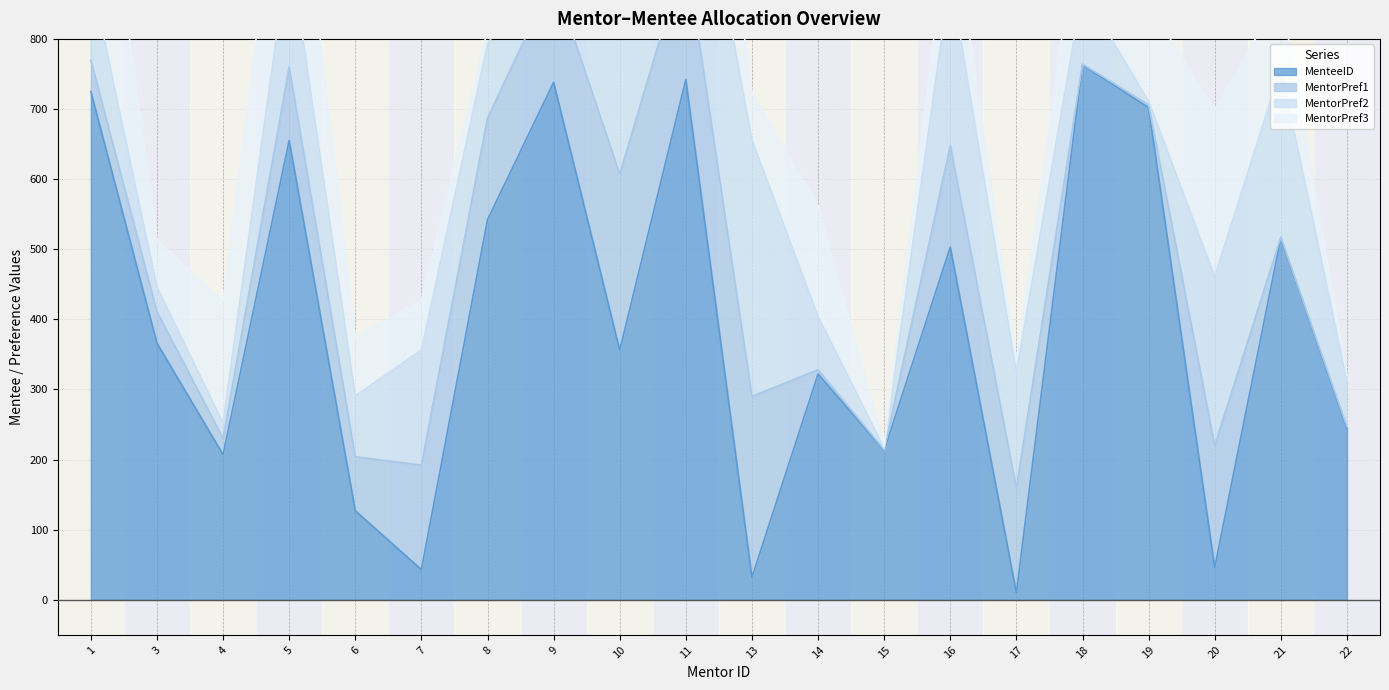

Reading left to right, extract all data points from this chart.

MenteeID: 725	366	207	655	127	43	542	738	356	742	32	322	213	503	10	763	702	46	516	244
MentorPref1: 45	45	23	105	77	149	145	149	251	182	258	6	1	145	149	1	4	174	1	3
MentorPref2: 119	35	22	174	87	164	105	67	281	242	366	76	2	241	165	105	5	241	241	65
MentorPref3: 317	67	173	241	84	71	21	8	44	257	67	158	3	105	17	143	138	238	105	8